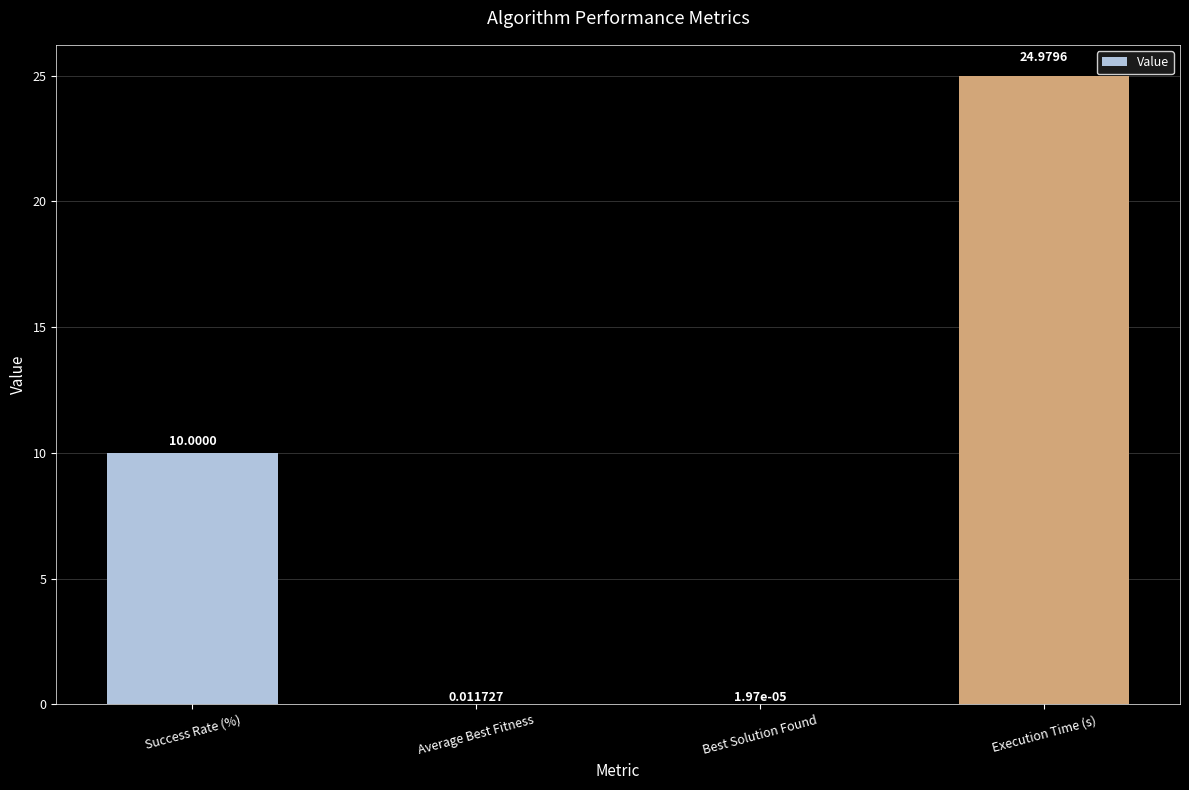

What is the sum of all values?

35.0